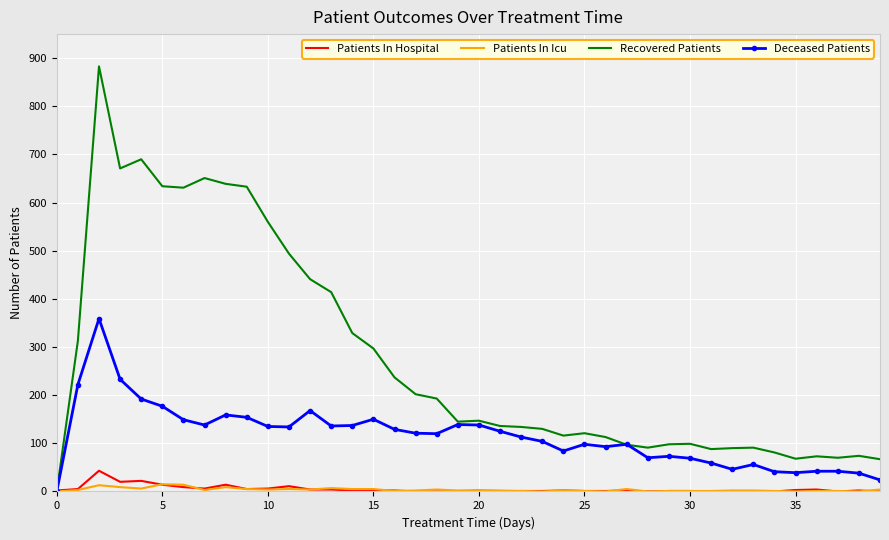

What are all the series names shown in the legend?

Patients In Hospital, Patients In Icu, Recovered Patients, Deceased Patients